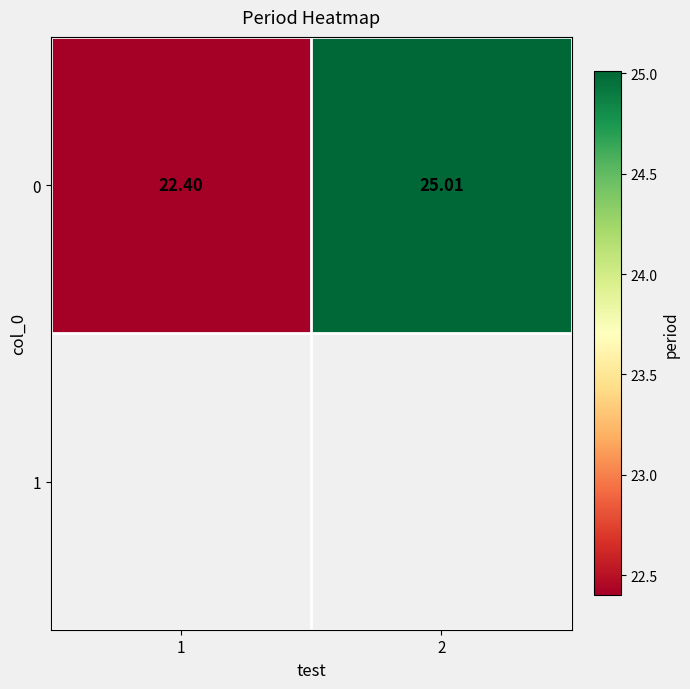

What is the change in value from 1 to 2?

+2.6